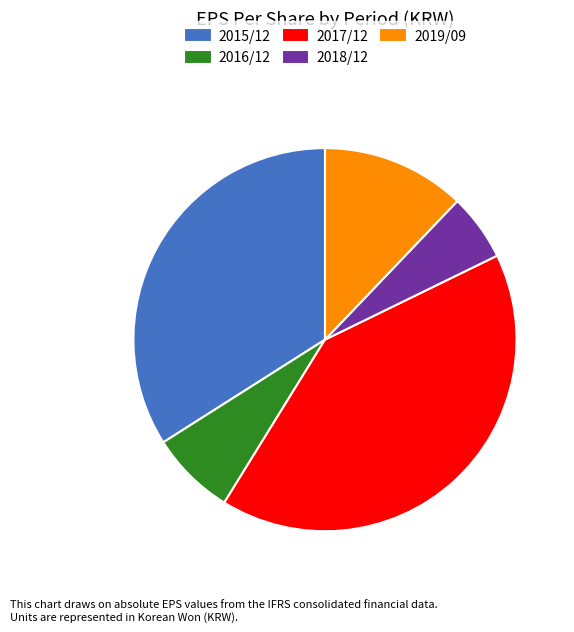

Approximately how many times larger is the value at 2017/12 compared to 2016/12?

5.7